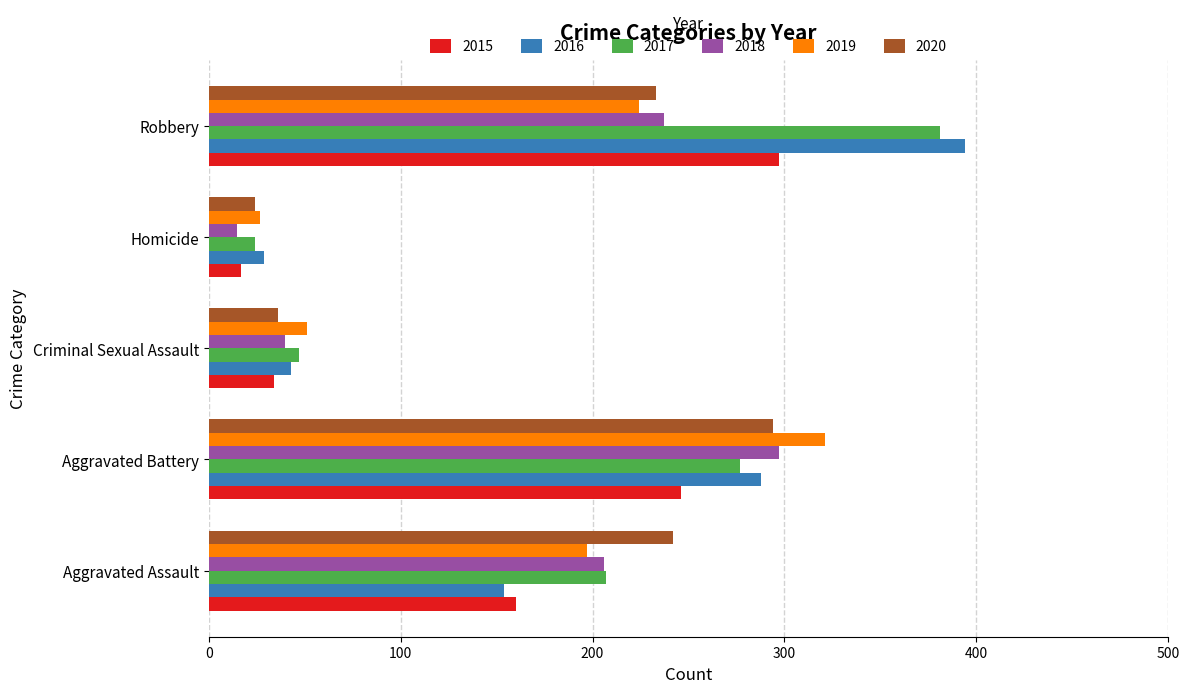

What is the difference between the maximum and minimum values in the 2020 series?

270